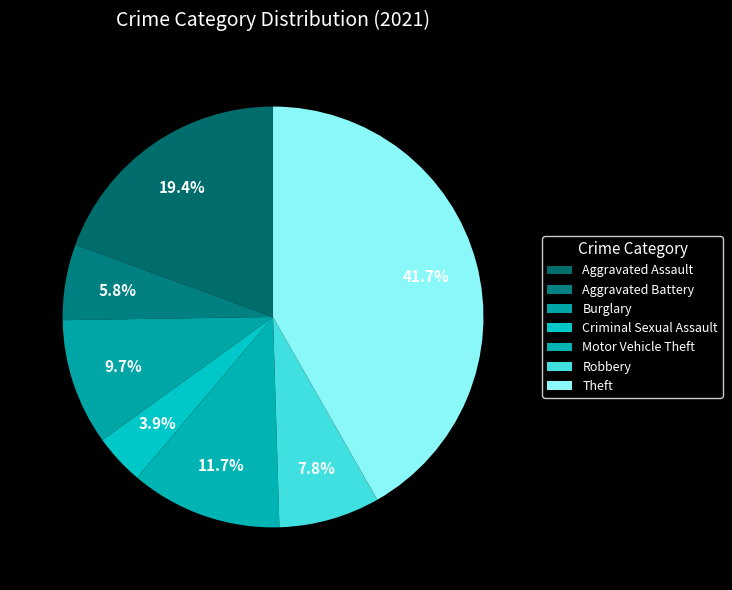

To the nearest percent, what is the difference between the Motor Vehicle Theft and Aggravated Assault slice percentages?

8%